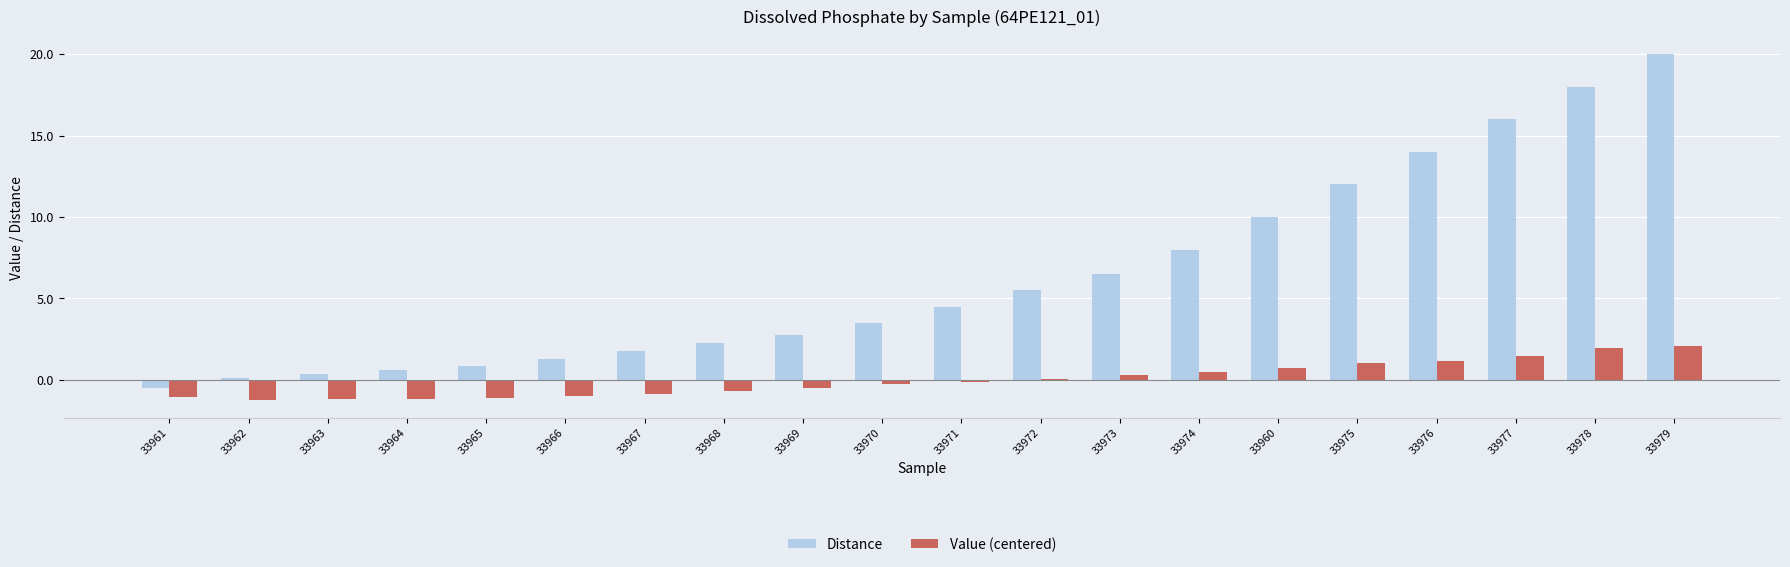

What is the highest value of the Value (centered) series?

2.1